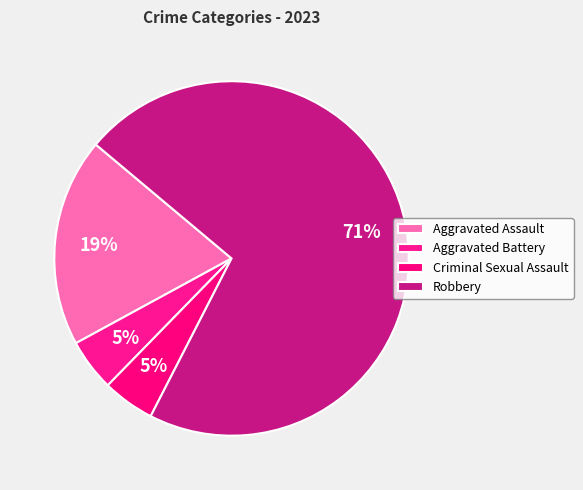

To the nearest percent, what is the combined percentage of Aggravated Assault and Criminal Sexual Assault?

24%